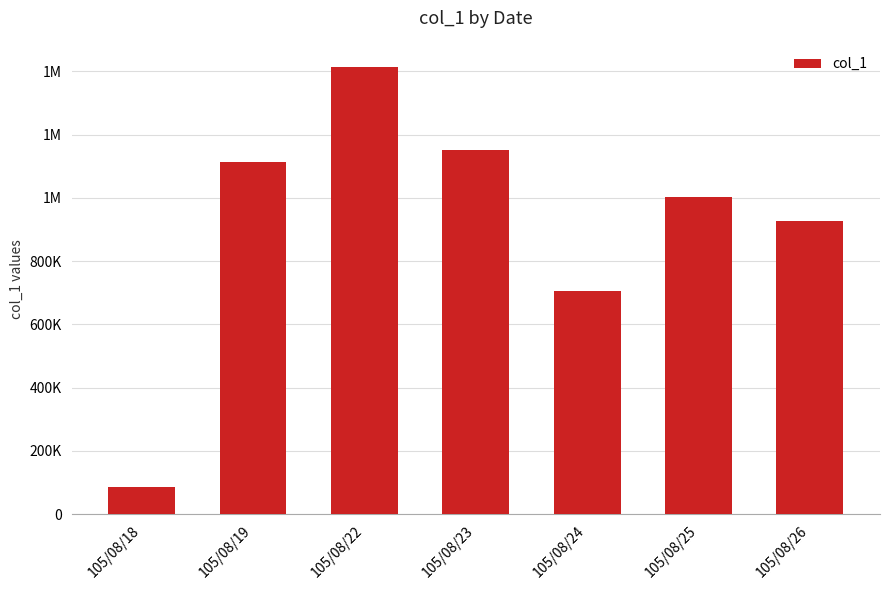

Does the chart contain any negative values?

No